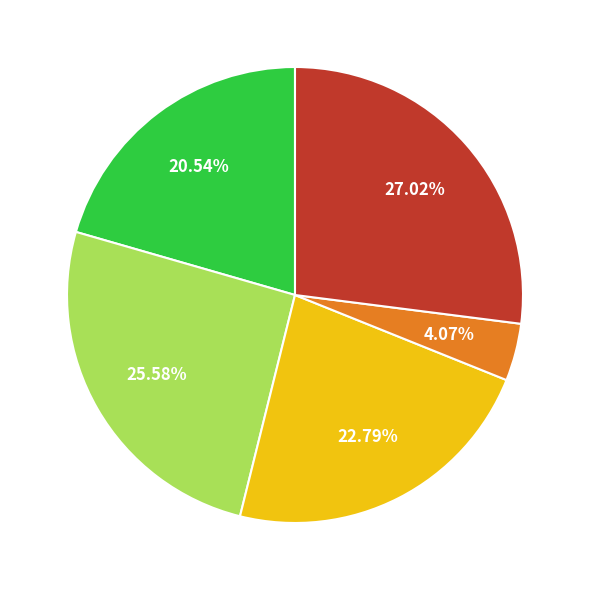

Is there a majority slice in this chart?

No